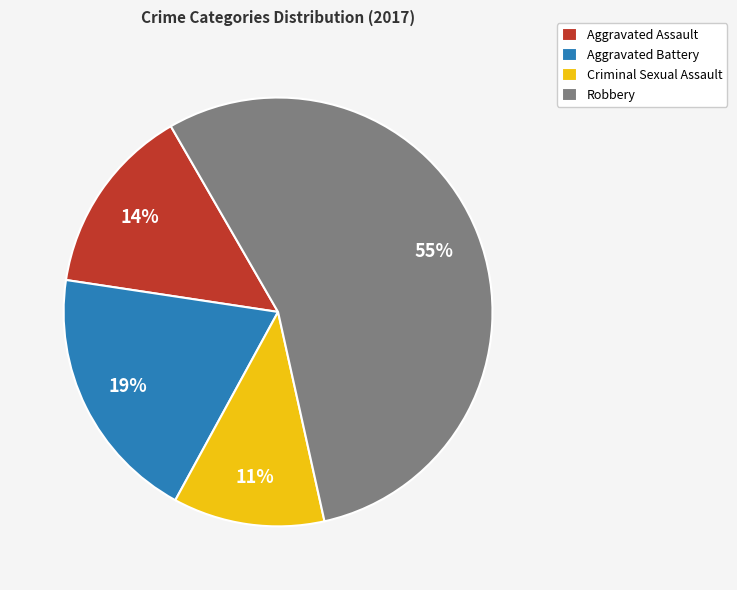

Between Aggravated Battery and Aggravated Assault, which is larger?

Aggravated Battery